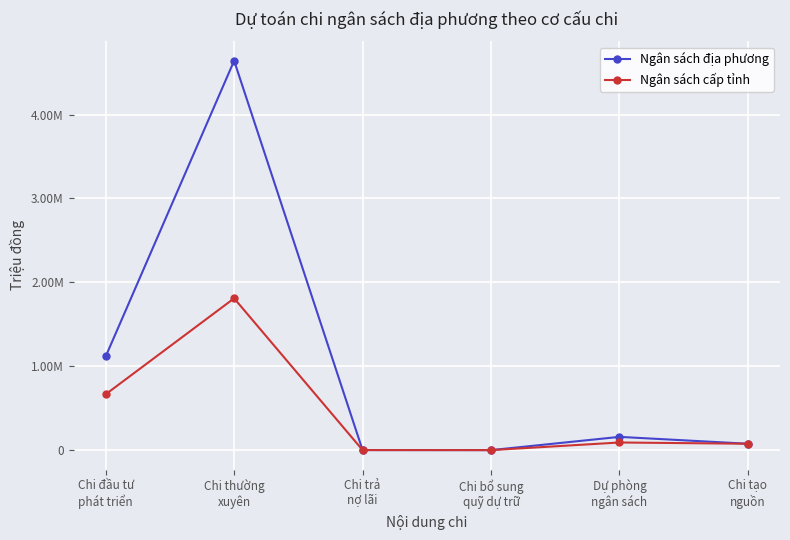

Is the value of Ngân sách địa phương at Chi bổ sung
quỹ dự trữ greater than the value of Ngân sách cấp tỉnh at Chi đầu tư
phát triển?

No